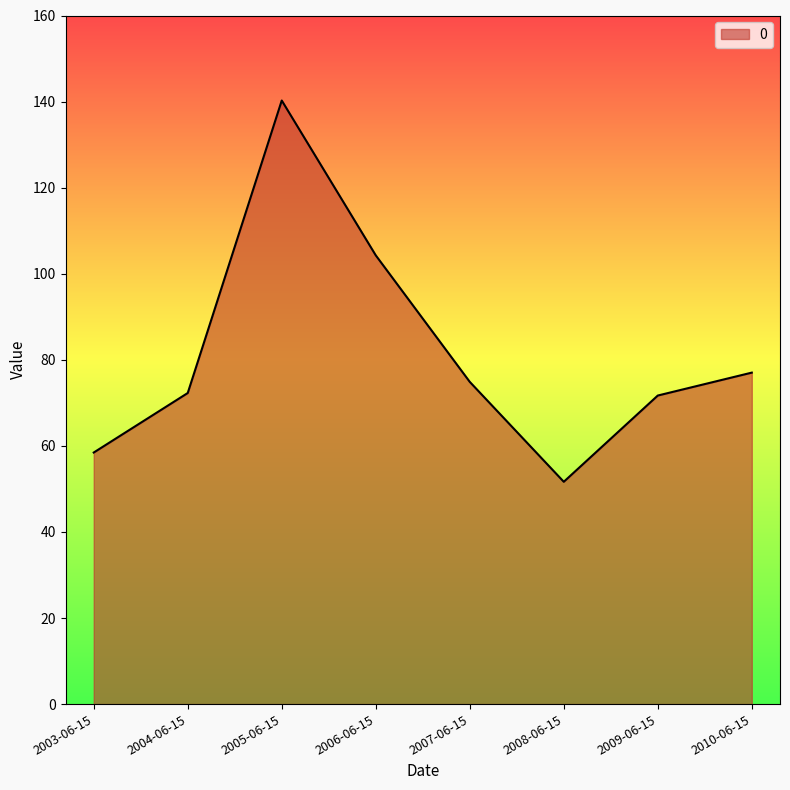

How many lines are shown in the chart?

1